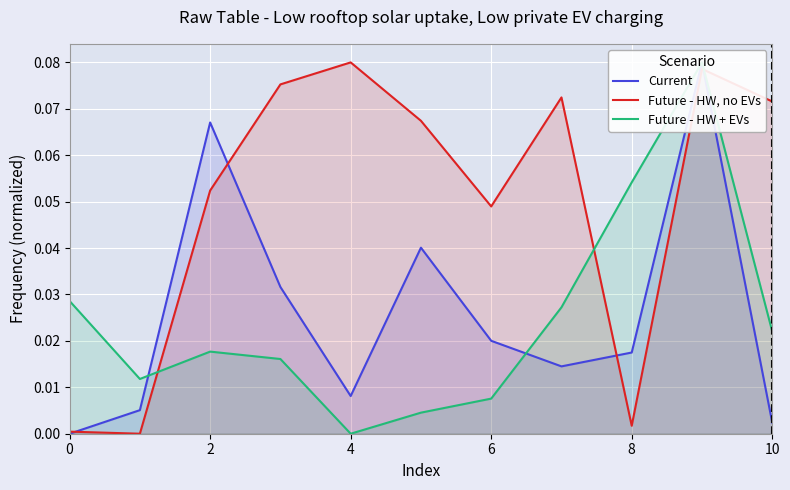

True or false: Future - HW, no EVs has a value of 0.1 at 6.

False